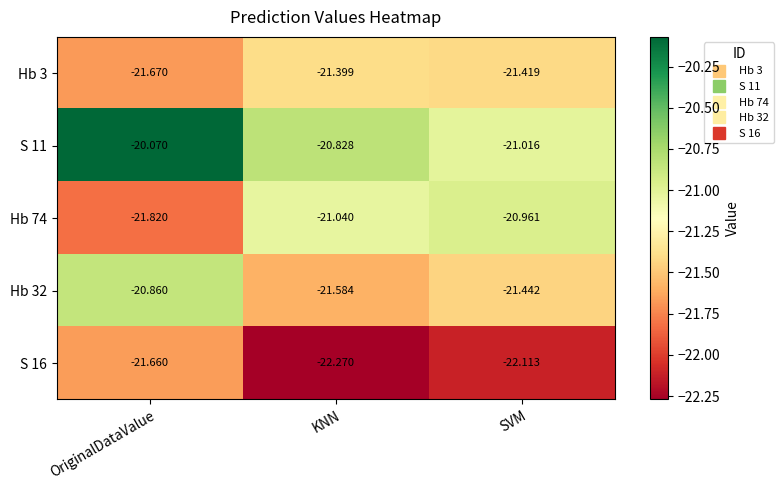

Is the value of Hb 3 at KNN greater than the value of S 16 at KNN?

Yes